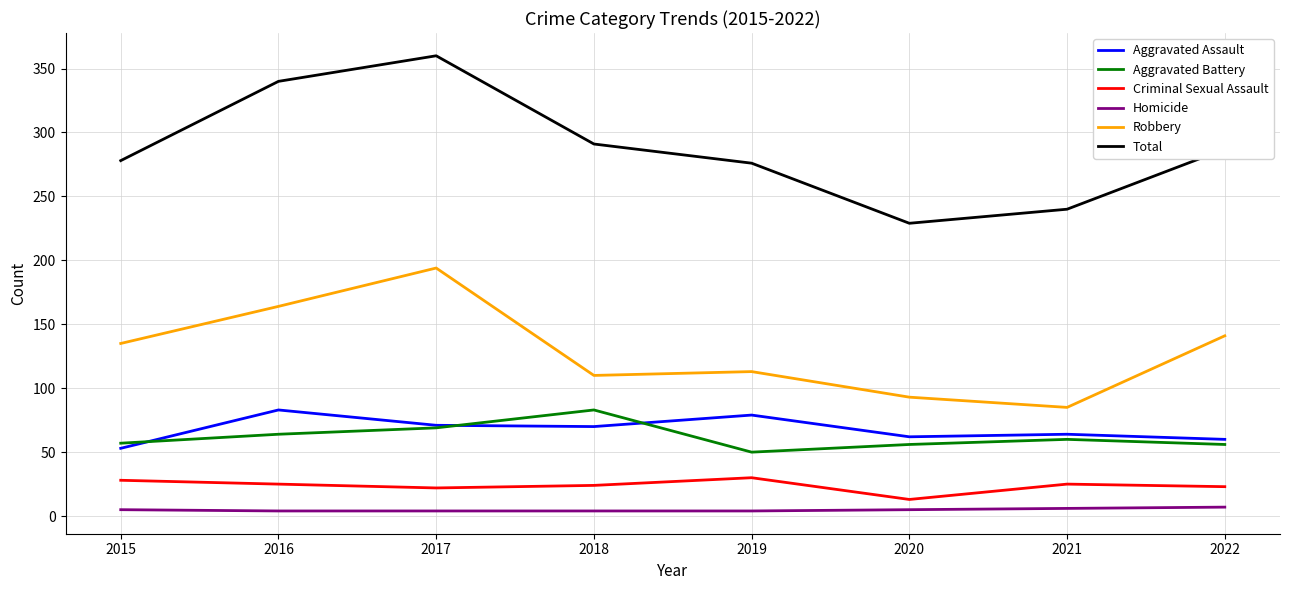

The value of Total at 2019 is 444. True or false?

False